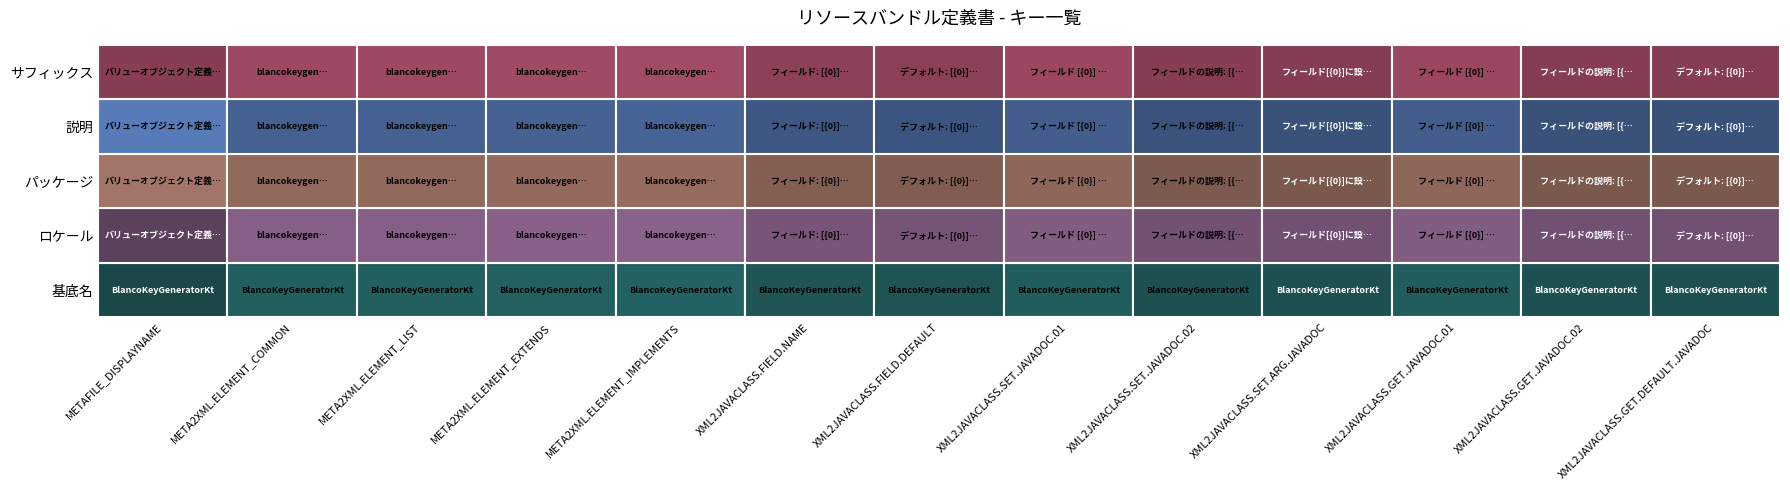

The value of 基底名 at 12 is 18. True or false?

False